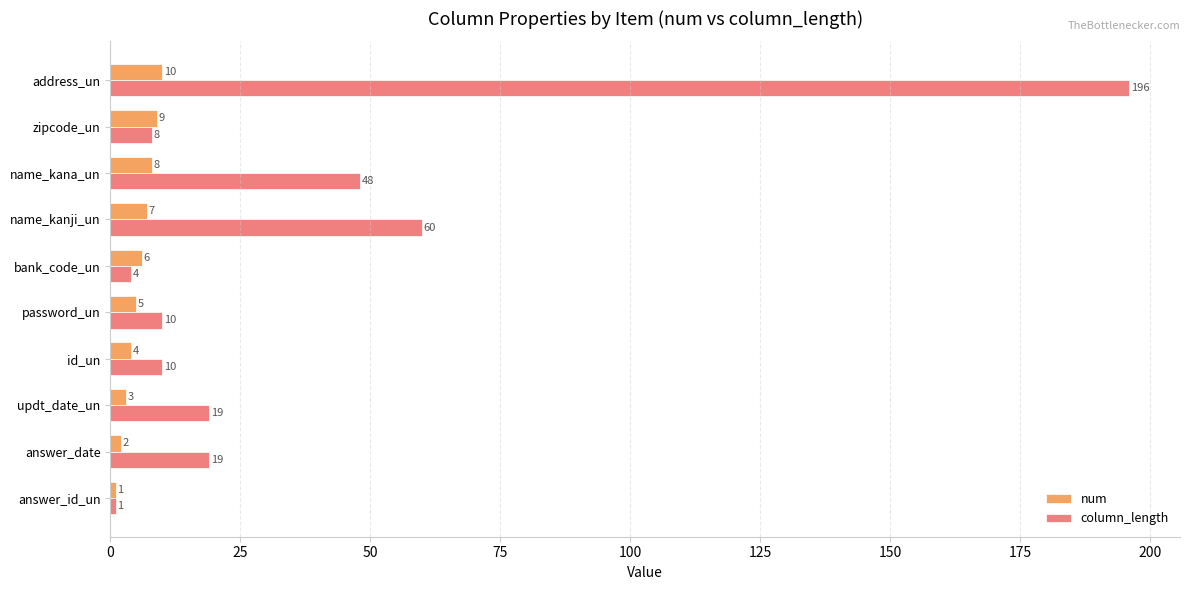

What is the average value of the column_length series?

38